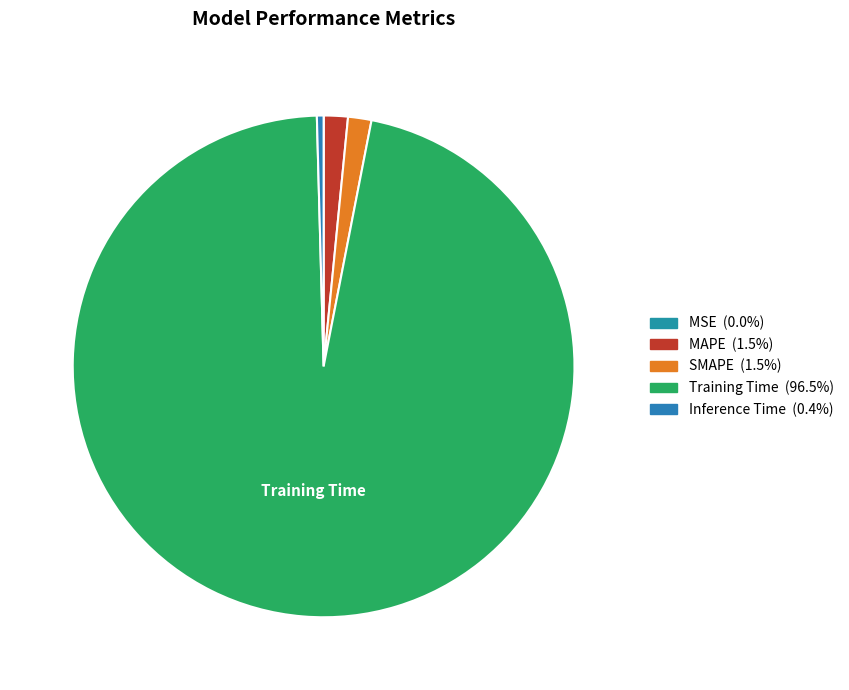

How many segments does this pie chart have?

5